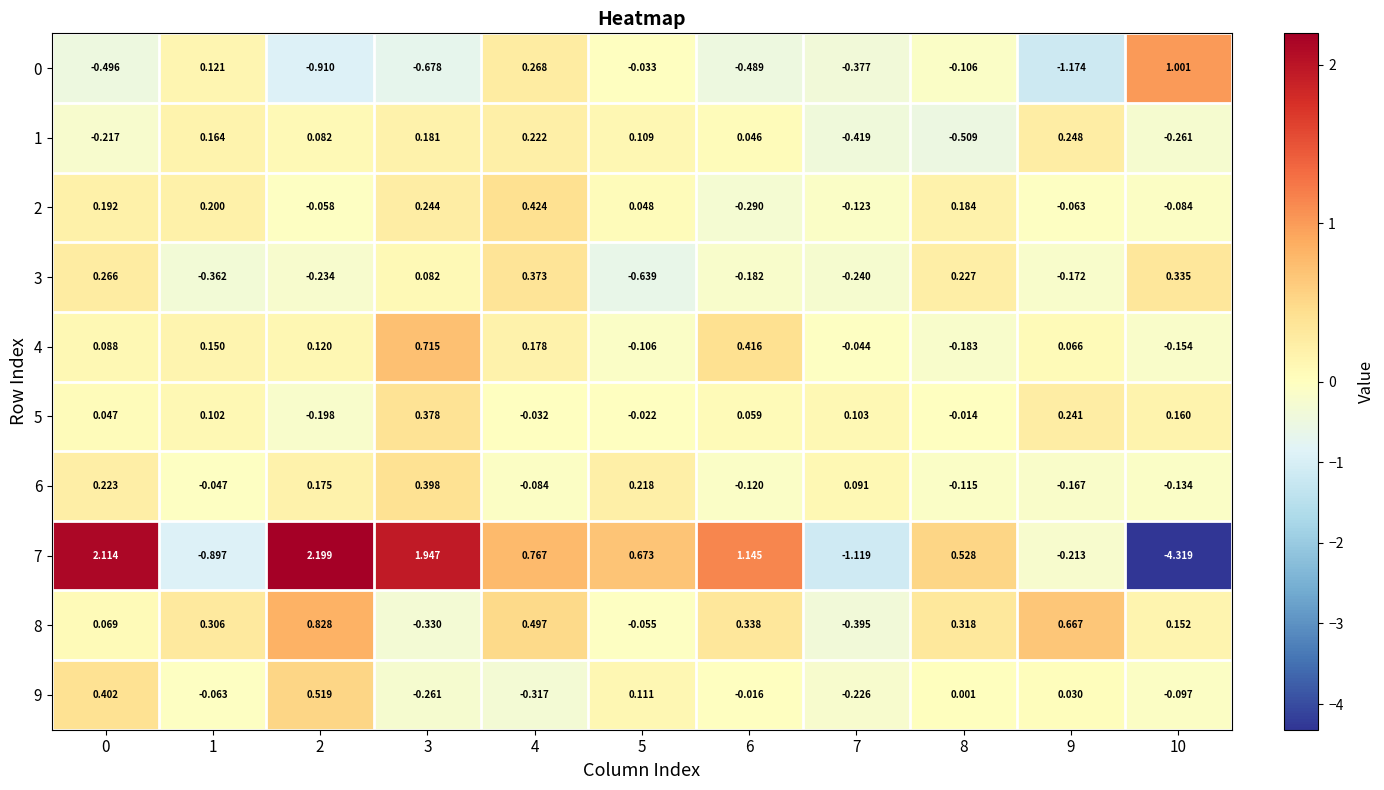

Is the value of 6 at 8 greater than the value of 8 at 0?

No